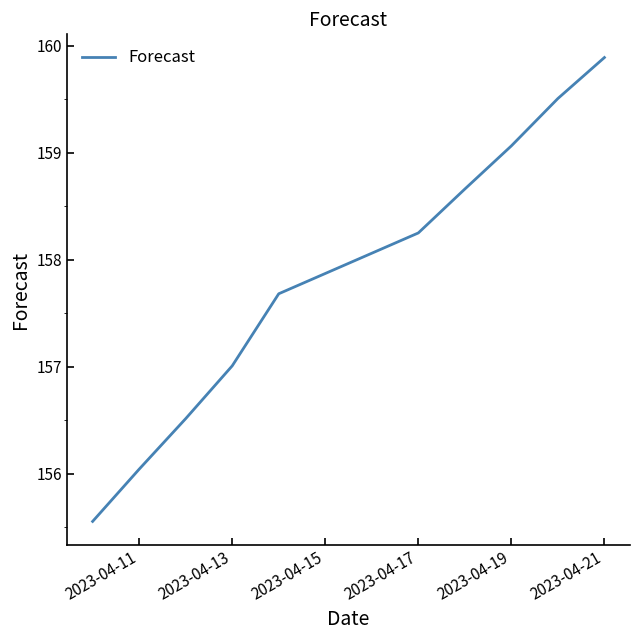

What is the sum of all values?

1578.2